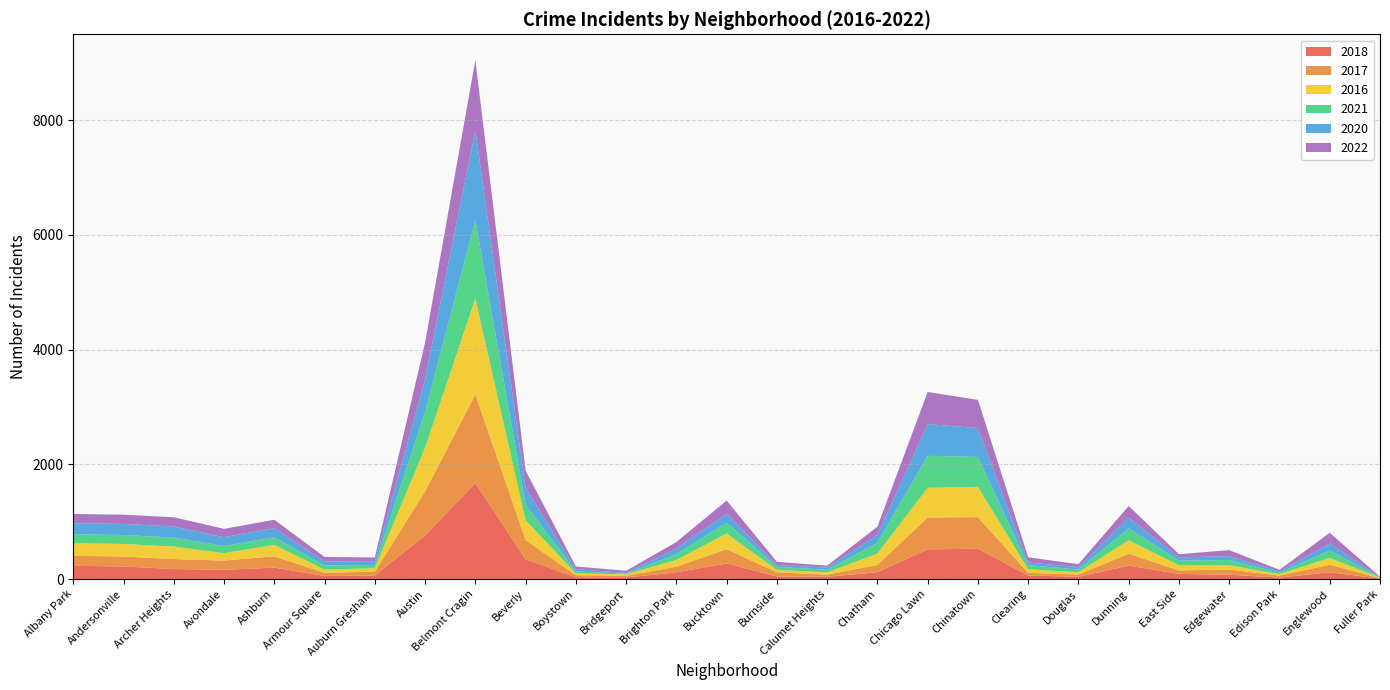

Reading right to left, transcribe all the data shown in this chart.

2018: Fuller Park=8	Englewood=118	Edison Park=26	Edgewater=75	East Side=90	Dunning=234	Douglas=40	Clearing=63	Chinatown=529	Chicago Lawn=517	Chatham=119	Calumet Heights=39	Burnside=43	Bucktown=273	Brighton Park=116	Bridgeport=28	Boystown=31	Beverly=346	Belmont Cragin=1673	Austin=761	Auburn Gresham=61	Armour Square=54	Ashburn=199	Avondale=161	Archer Heights=174	Andersonville=219	Albany Park=231
2017: Fuller Park=8	Englewood=132	Edison Park=33	Edgewater=91	East Side=60	Dunning=208	Douglas=39	Clearing=44	Chinatown=550	Chicago Lawn=557	Chatham=127	Calumet Heights=38	Burnside=74	Bucktown=248	Brighton Park=100	Bridgeport=28	Boystown=36	Beverly=334	Belmont Cragin=1545	Austin=768	Auburn Gresham=68	Armour Square=56	Ashburn=197	Avondale=162	Archer Heights=174	Andersonville=174	Albany Park=174
2016: Fuller Park=8	Englewood=118	Edison Park=27	Edgewater=75	East Side=90	Dunning=234	Douglas=40	Clearing=63	Chinatown=529	Chicago Lawn=517	Chatham=199	Calumet Heights=39	Burnside=43	Bucktown=273	Brighton Park=116	Bridgeport=28	Boystown=31	Beverly=346	Belmont Cragin=1673	Austin=761	Auburn Gresham=61	Armour Square=54	Ashburn=199	Avondale=129	Archer Heights=219	Andersonville=219	Albany Park=219
2021: Fuller Park=4	Englewood=129	Edison Park=25	Edgewater=92	East Side=82	Dunning=208	Douglas=47	Clearing=72	Chinatown=520	Chicago Lawn=557	Chatham=186	Calumet Heights=46	Burnside=53	Bucktown=187	Brighton Park=100	Bridgeport=11	Boystown=34	Beverly=269	Belmont Cragin=1368	Austin=622	Auburn Gresham=57	Armour Square=73	Ashburn=135	Avondale=124	Archer Heights=156	Andersonville=156	Albany Park=156
2020: Fuller Park=4	Englewood=124	Edison Park=24	Edgewater=67	East Side=55	Dunning=187	Douglas=42	Clearing=46	Chinatown=504	Chicago Lawn=554	Chatham=137	Calumet Heights=39	Burnside=31	Bucktown=158	Brighton Park=98	Bridgeport=11	Boystown=41	Beverly=295	Belmont Cragin=1566	Austin=573	Auburn Gresham=64	Armour Square=69	Ashburn=158	Avondale=154	Archer Heights=193	Andersonville=193	Albany Park=193
2022: Fuller Park=9	Englewood=185	Edison Park=26	Edgewater=104	East Side=56	Dunning=202	Douglas=52	Clearing=91	Chinatown=492	Chicago Lawn=559	Chatham=145	Calumet Heights=32	Burnside=56	Bucktown=229	Brighton Park=115	Bridgeport=38	Boystown=45	Beverly=300	Belmont Cragin=1220	Austin=639	Auburn Gresham=65	Armour Square=79	Ashburn=146	Avondale=145	Archer Heights=161	Andersonville=161	Albany Park=161